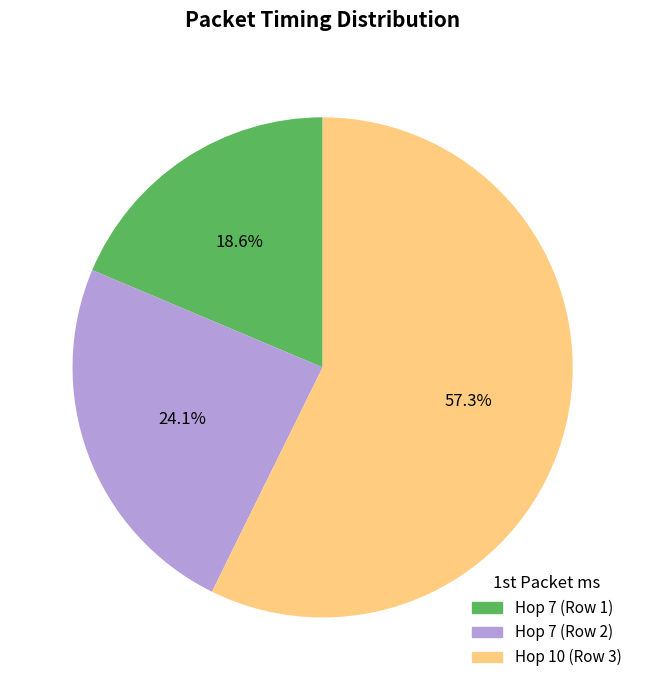

What is the ratio of the value at Hop 7 (Row 1) to the value at Hop 10 (Row 3)?

0.3